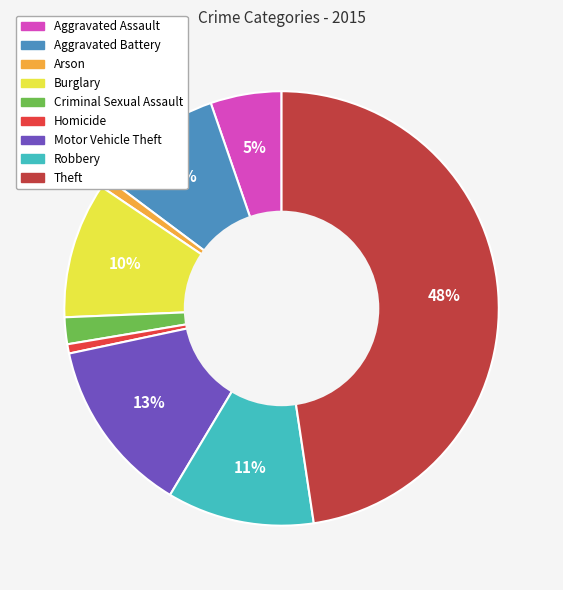

How many segments does this pie chart have?

9